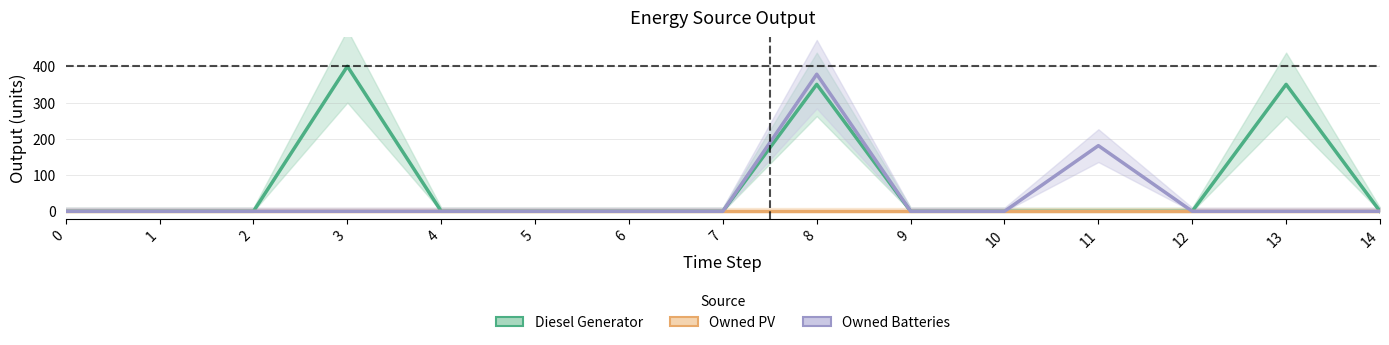

What is the greatest value displayed?

400